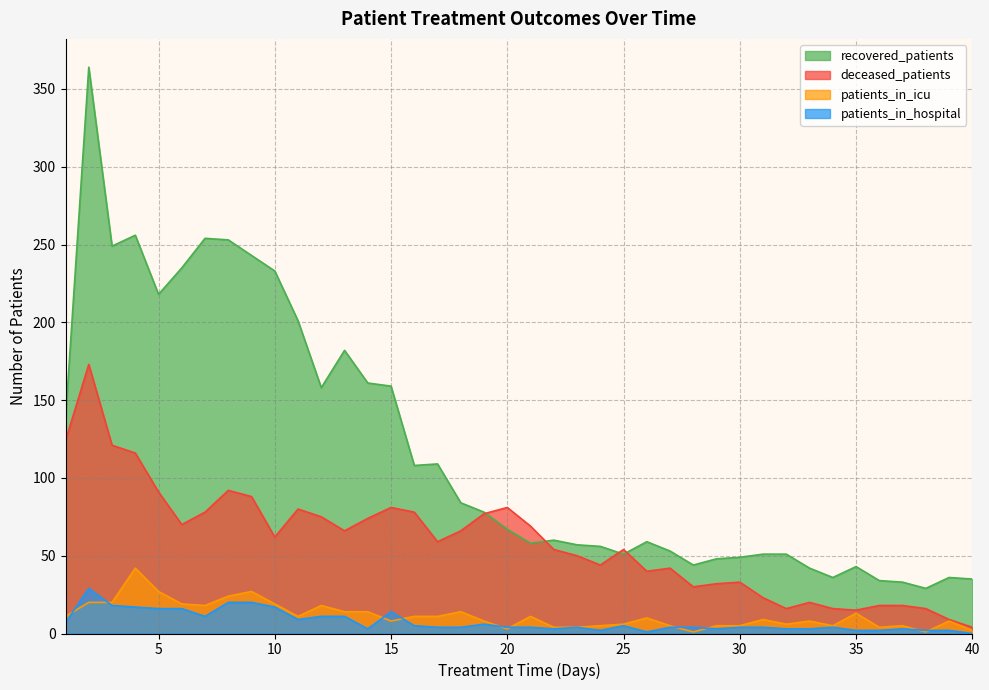

At which label is recovered_patients closest to 196?

11